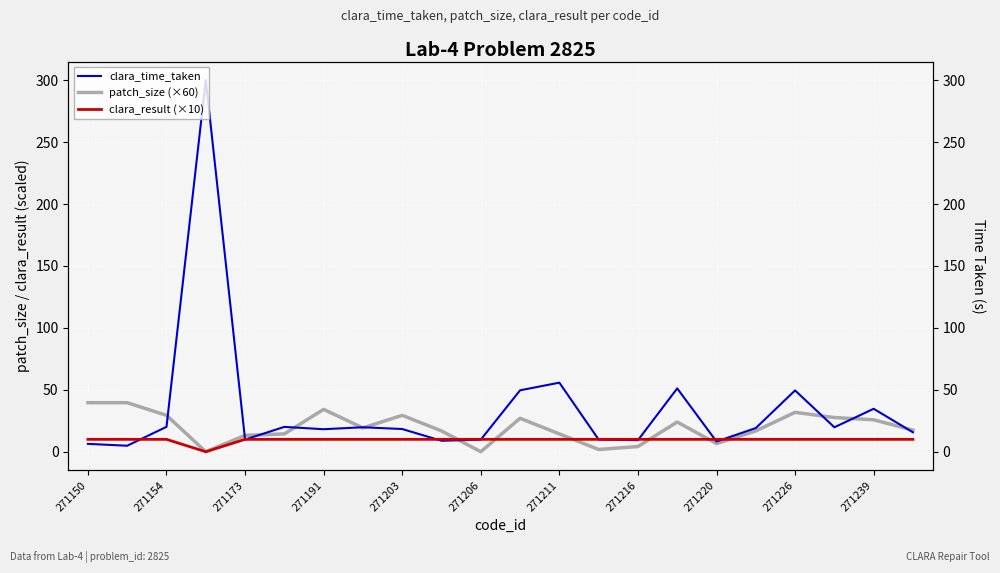

What are all the series names shown in the legend?

clara_time_taken, patch_size (×60), clara_result (×10)